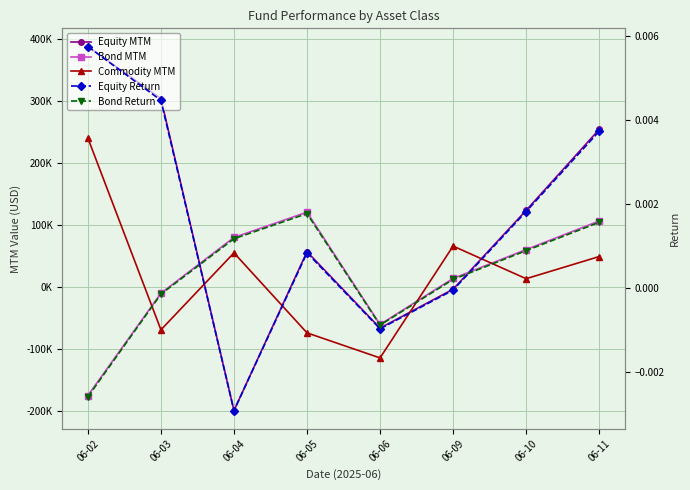

How many lines are shown in the chart?

5